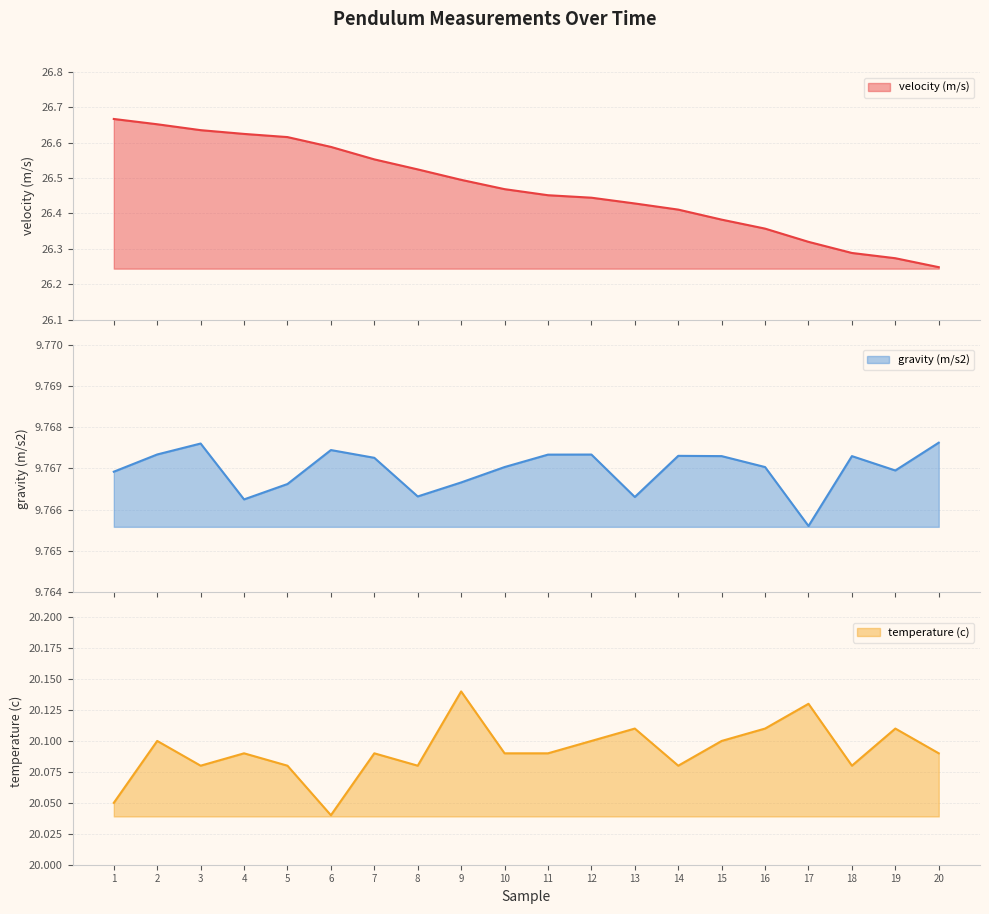

At which category is the sum across all series the highest?

2